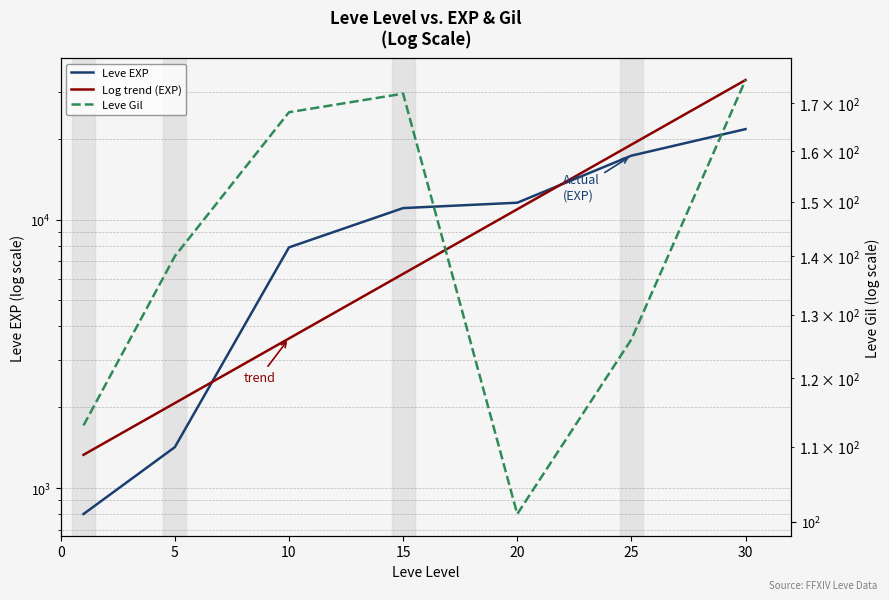

What is the approximate value of Leve EXP at 20, to the nearest 50?

11550